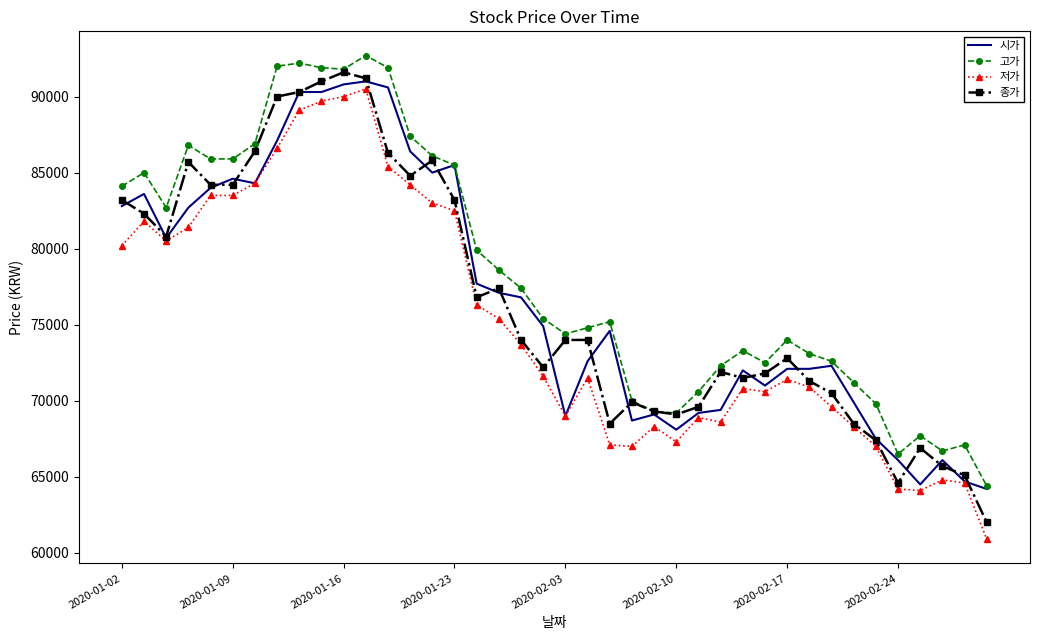

What is the highest value of the 저가 series?

90500